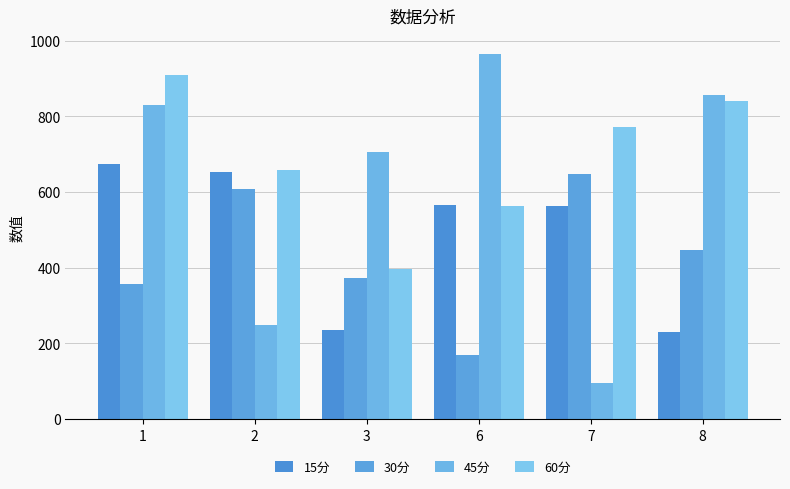

What is the difference between the highest and lowest values at 6?

796.3